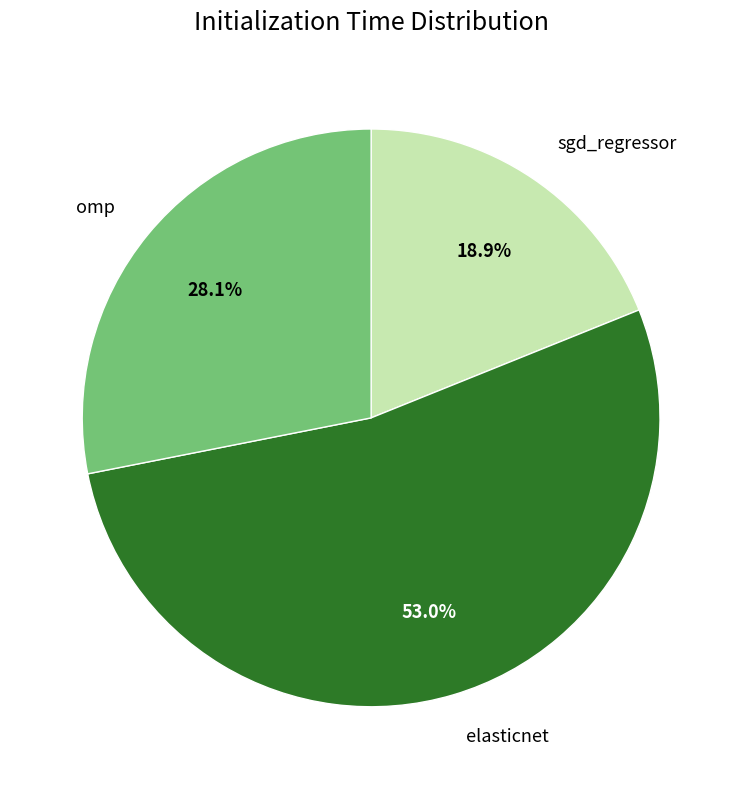

What portion of the pie excludes omp?

71.9%